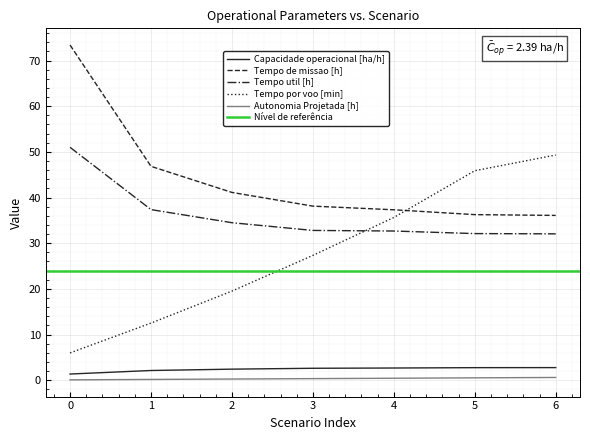

True or false: Tempo util [h] and Capacidade operacional [ha/h] cross at least once.

False